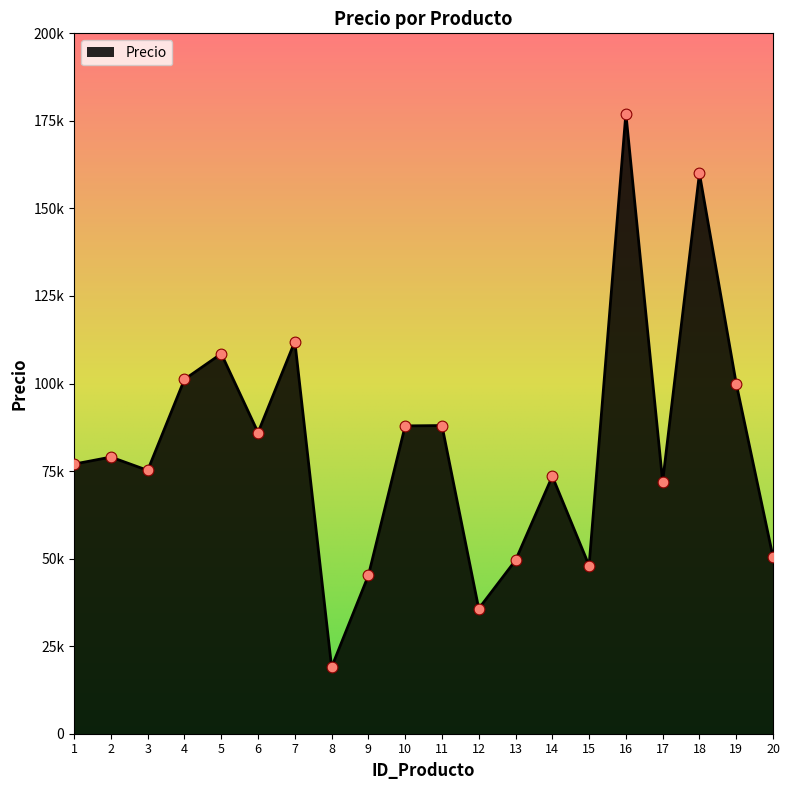

What is the change in value from 9 to 11?

+42800